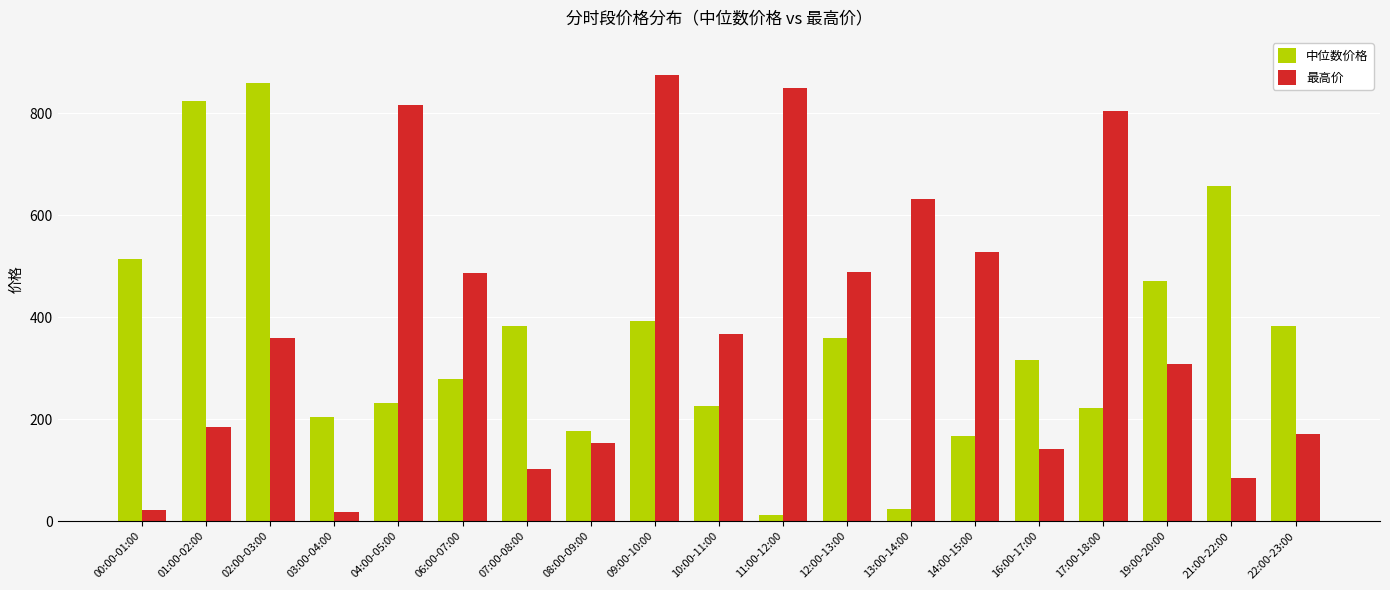

What is the label of the 19th bar from the left?

22:00-23:00